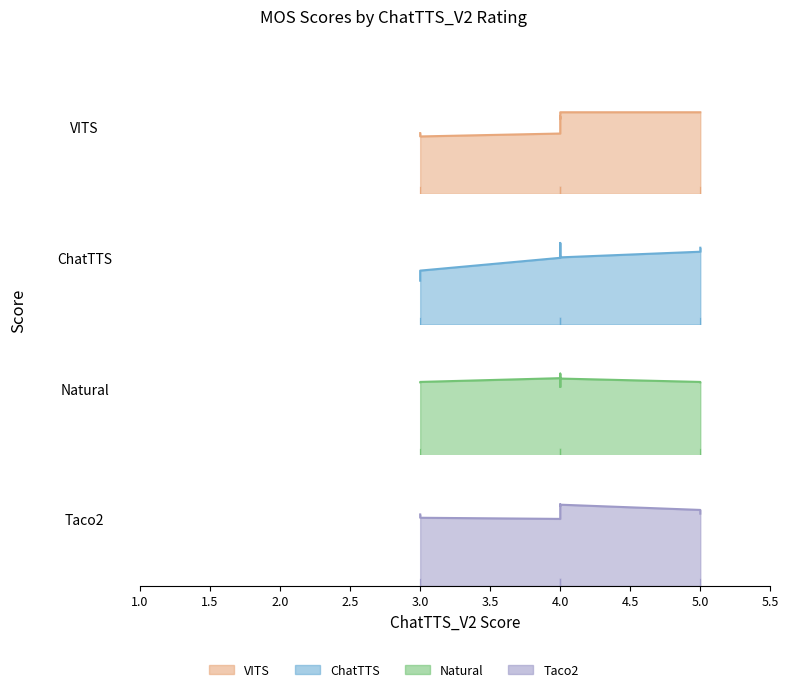

Reading right to left, extract all data points from this chart.

VITS: 4	4	4	4	3	4	3	2	3	5
ChatTTS: 4	4	3	4	3	3	4	3	2	5
Natural: 4	4	4	5	4	3	4	4	4	5
Taco2: 4	4	5	4	4	5	4	3	4	5